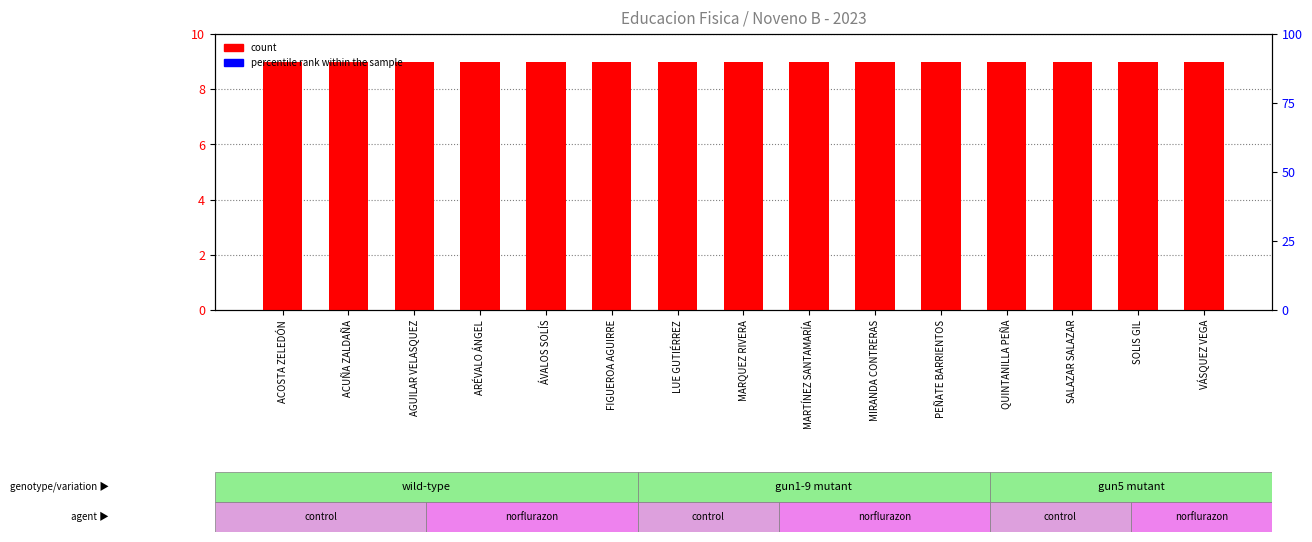

What is the label of the 15th bar from the left?

VÁSQUEZ VEGA